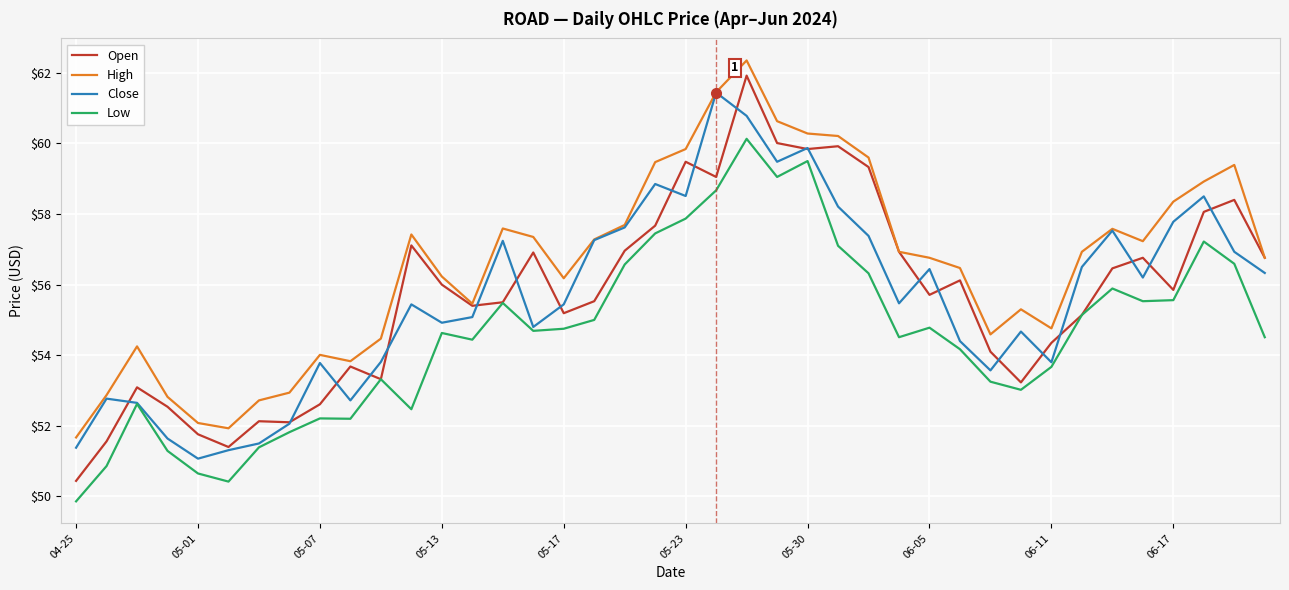

What is the lowest value of the Open series?

50.4